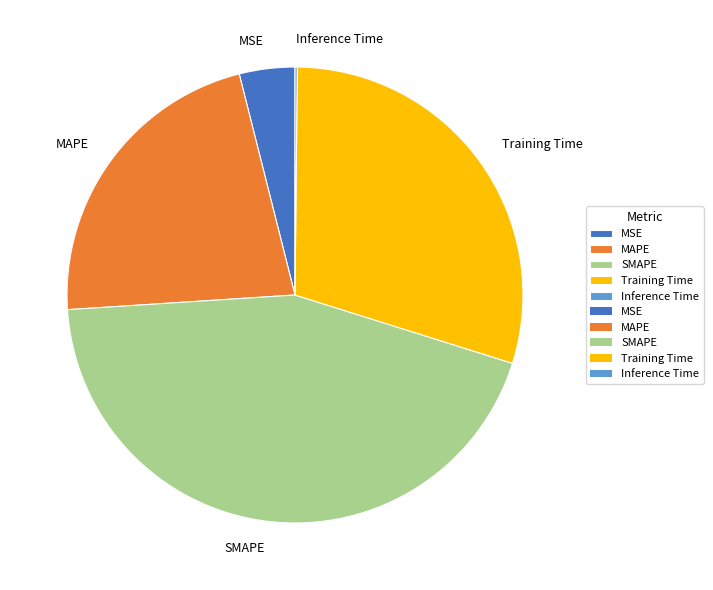

Which slice is the largest?

SMAPE